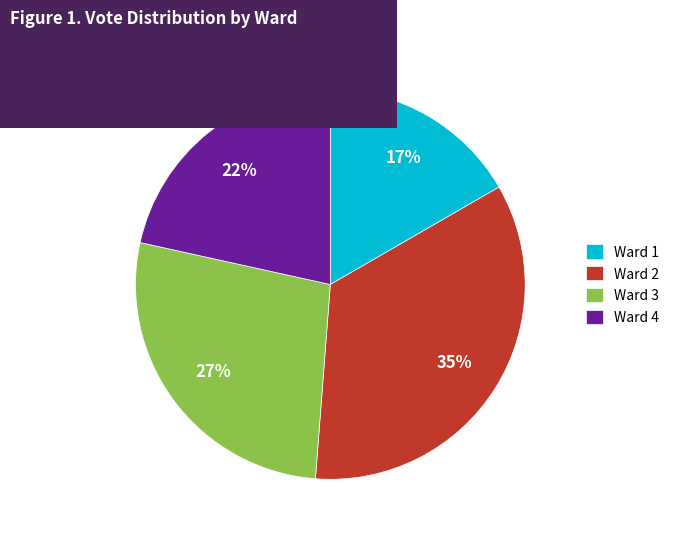

To the nearest percent, what is the combined percentage of Ward 1 and Ward 2?

51%